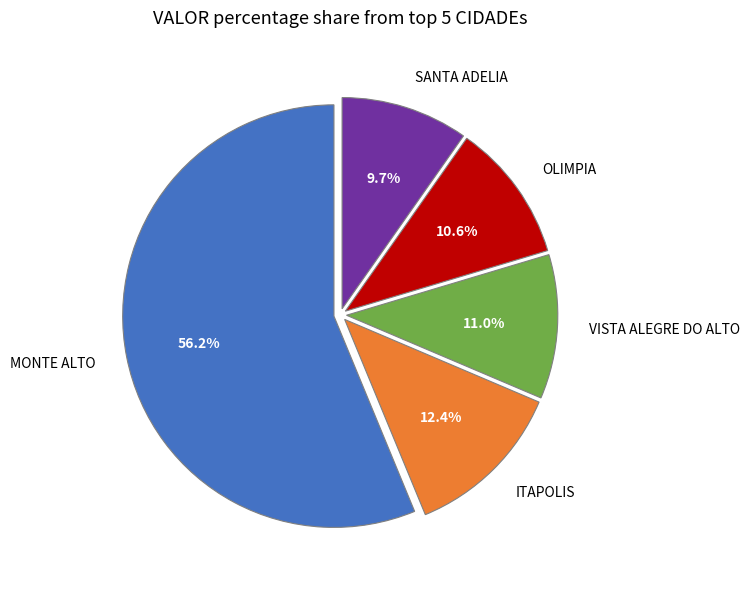

Is there a majority slice in this chart?

Yes